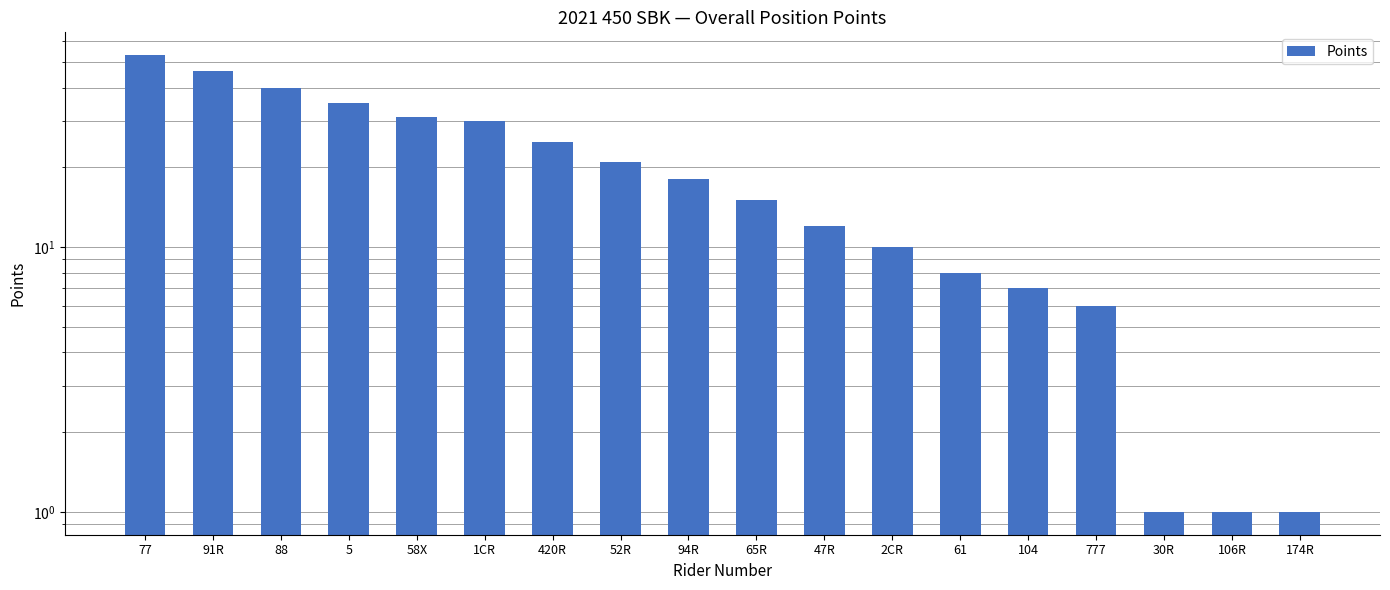

What is the label of the 14th bar from the right?

58X